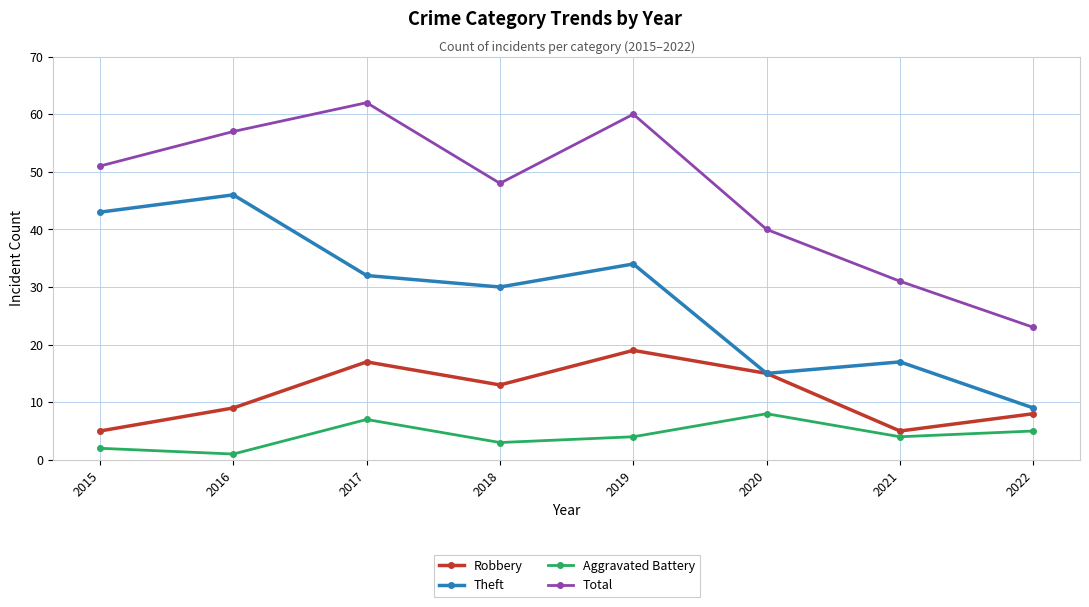

Which category has the lowest value across all series?

2016